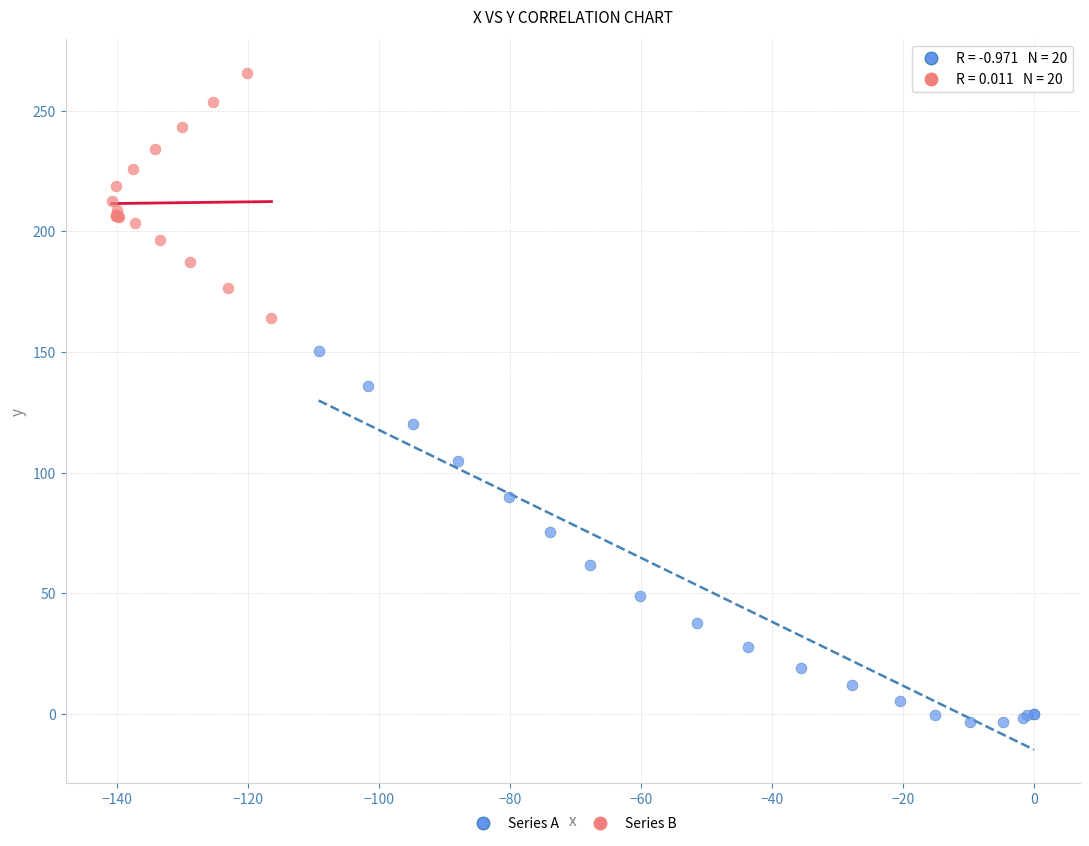

What are all the series names shown in the legend?

Series A, Series B